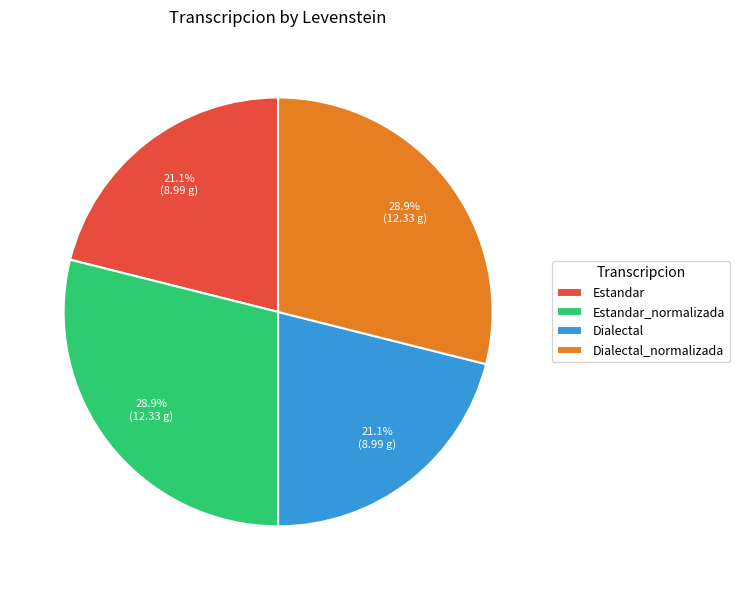

What is the ratio of the value at Estandar_normalizada to the value at Dialectal_normalizada?

1.0